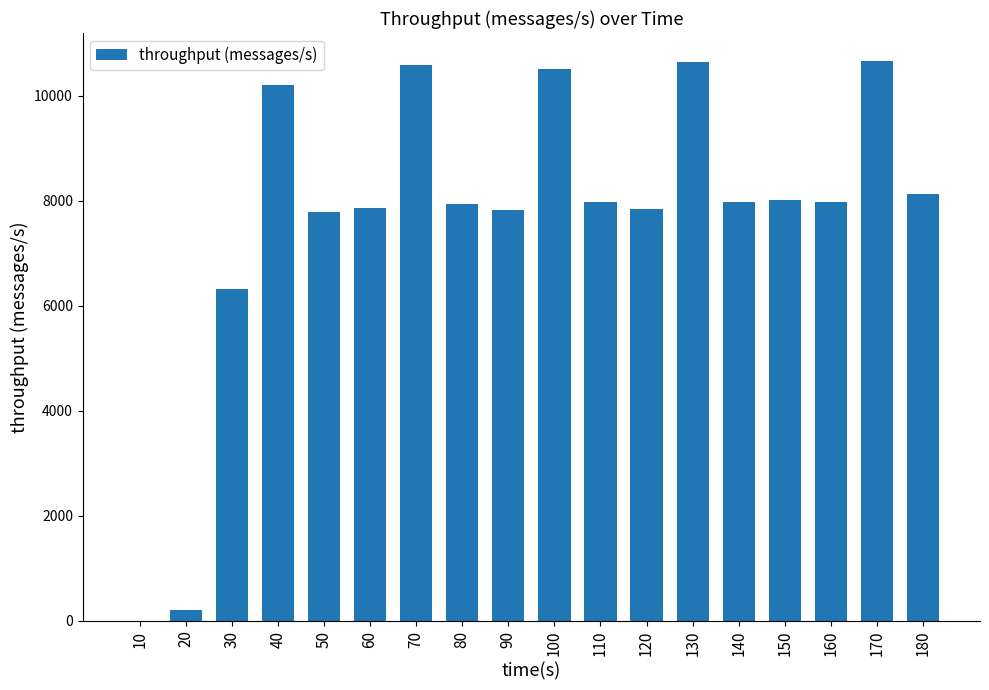

What is the greatest value displayed?

10664